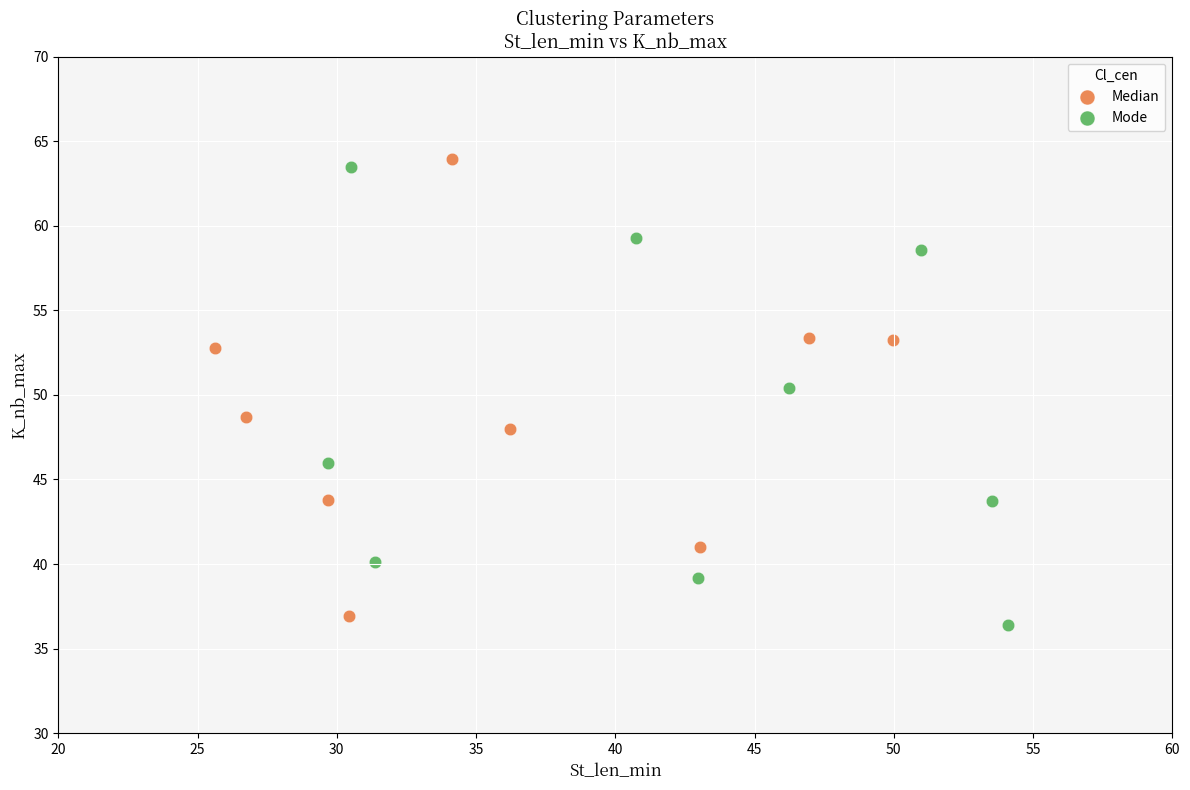

Which series contains the highest Y value?

Median